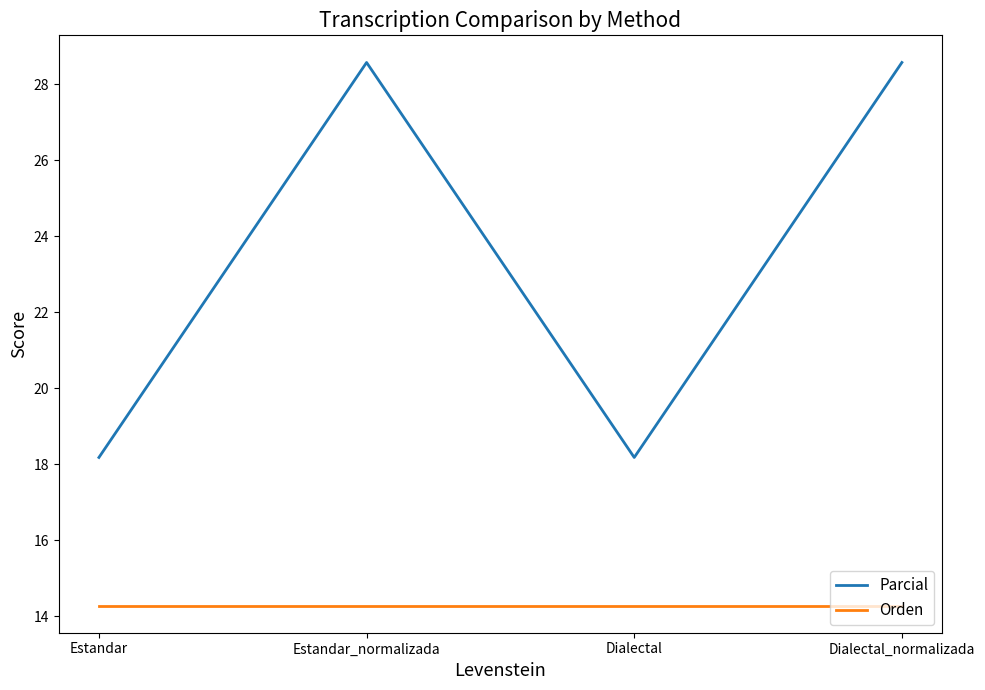

True or false: Parcial has a value of 18.2 at Dialectal.

True